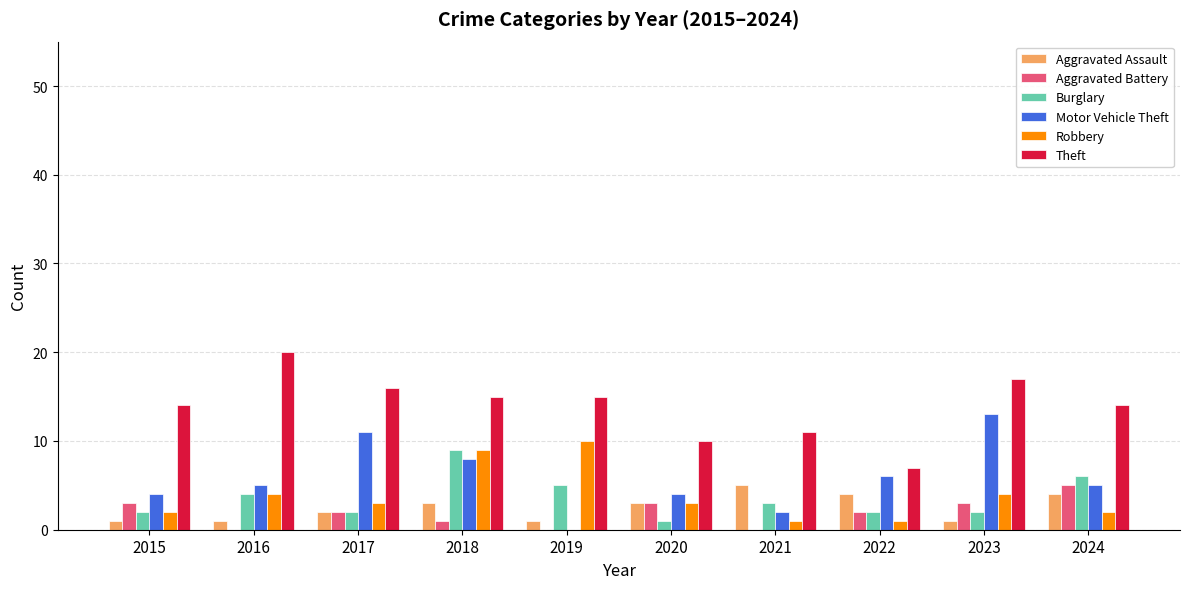

Are the bars grouped side by side (vs. stacked)?

Yes